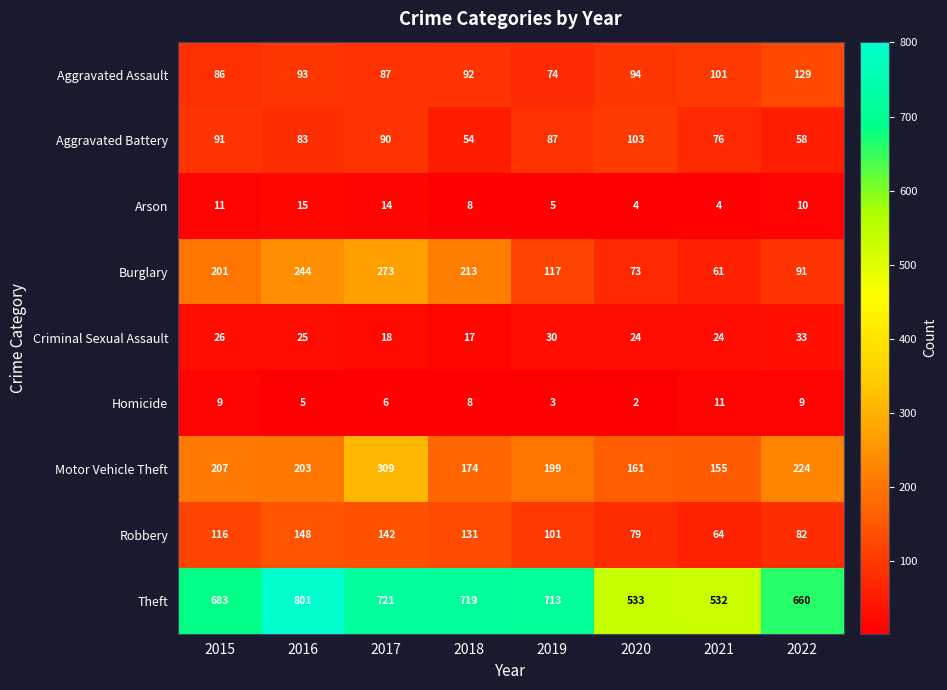

At which label is Robbery closest to 106?

2019